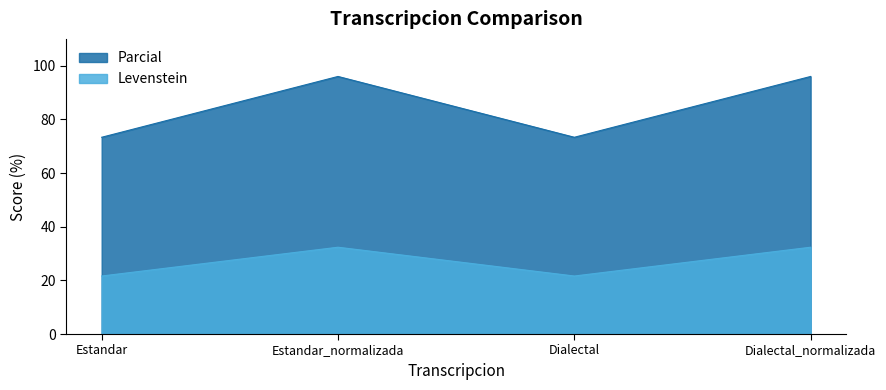

True or false: Parcial and Levenstein cross at least once.

False